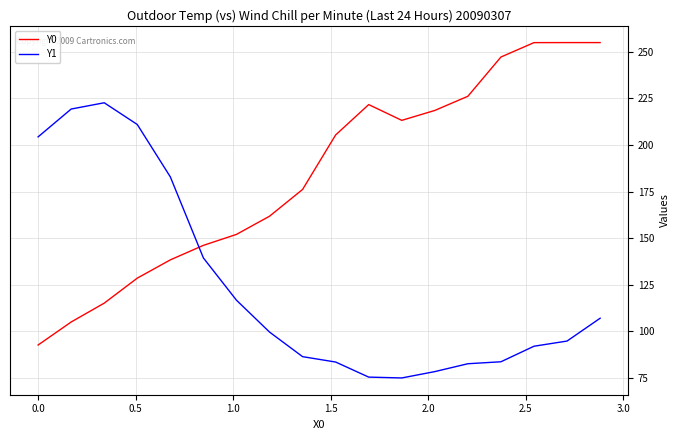

What is the difference between the second highest and second lowest values in the Y1 series?

143.9